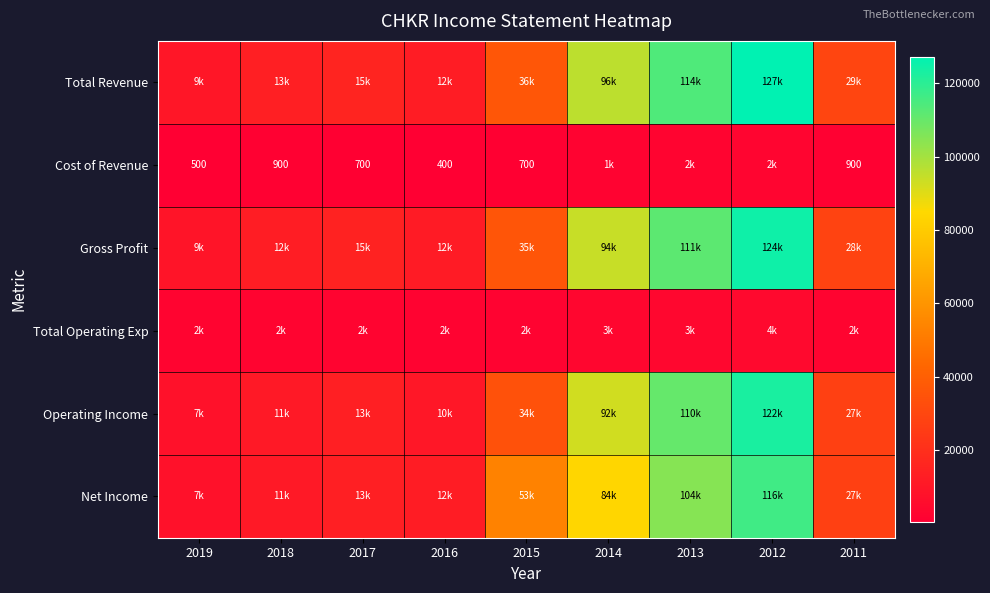

What is the maximum value shown in the chart?

127300